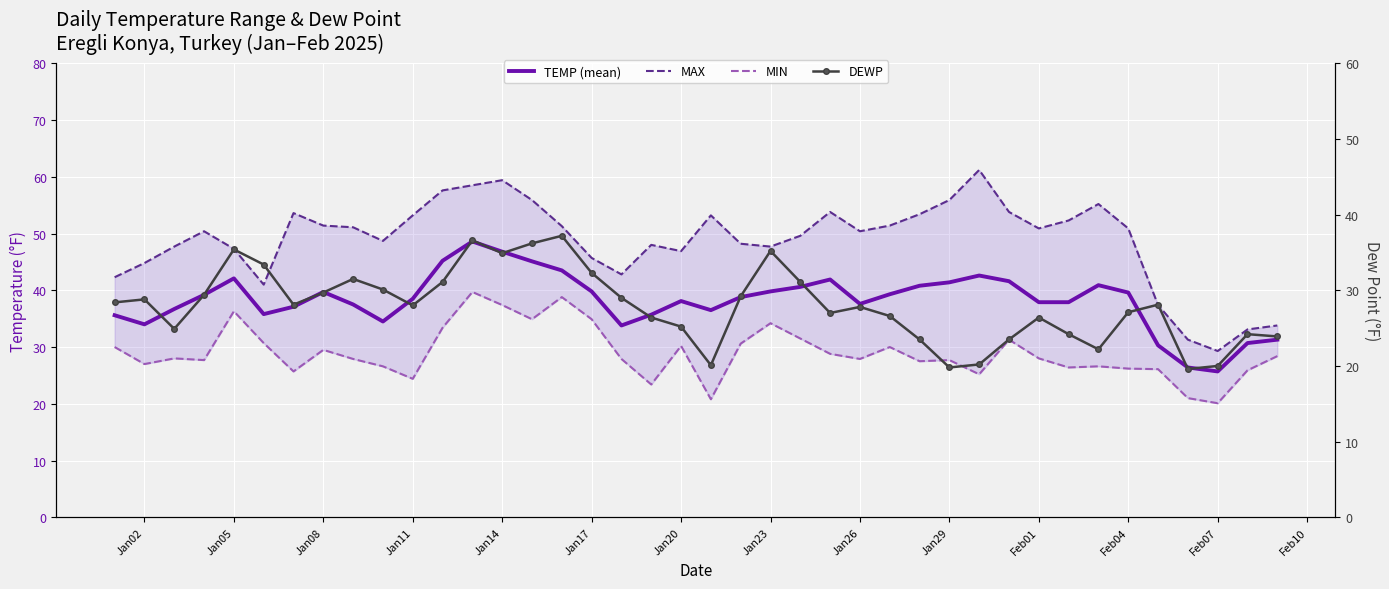

How many data points in TEMP (mean) are less than 38?

18